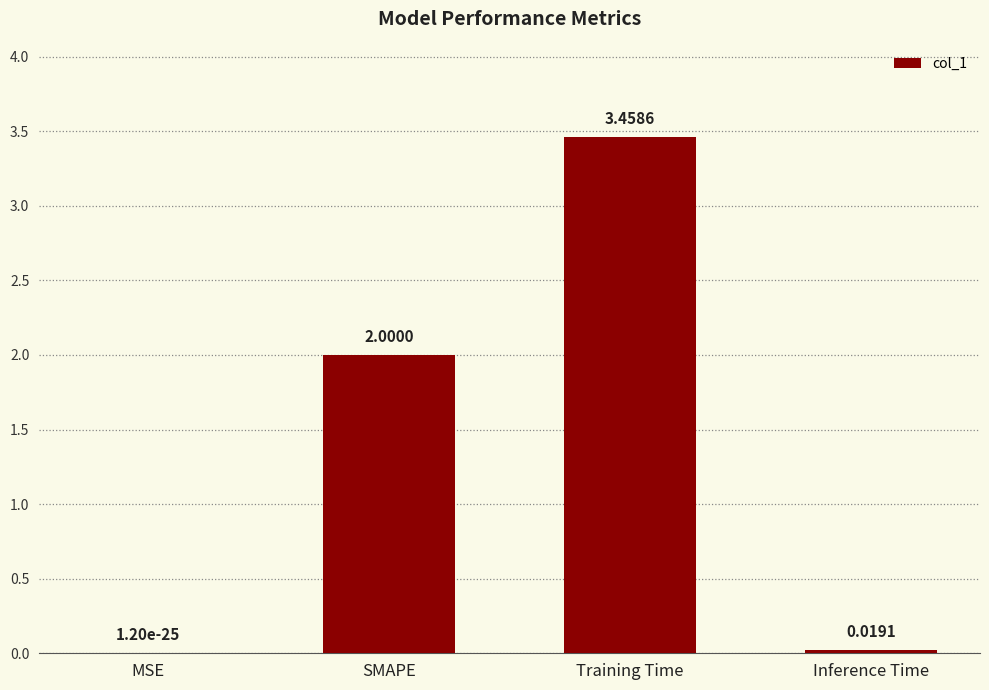

Between Training Time and Inference Time, which is larger?

Training Time